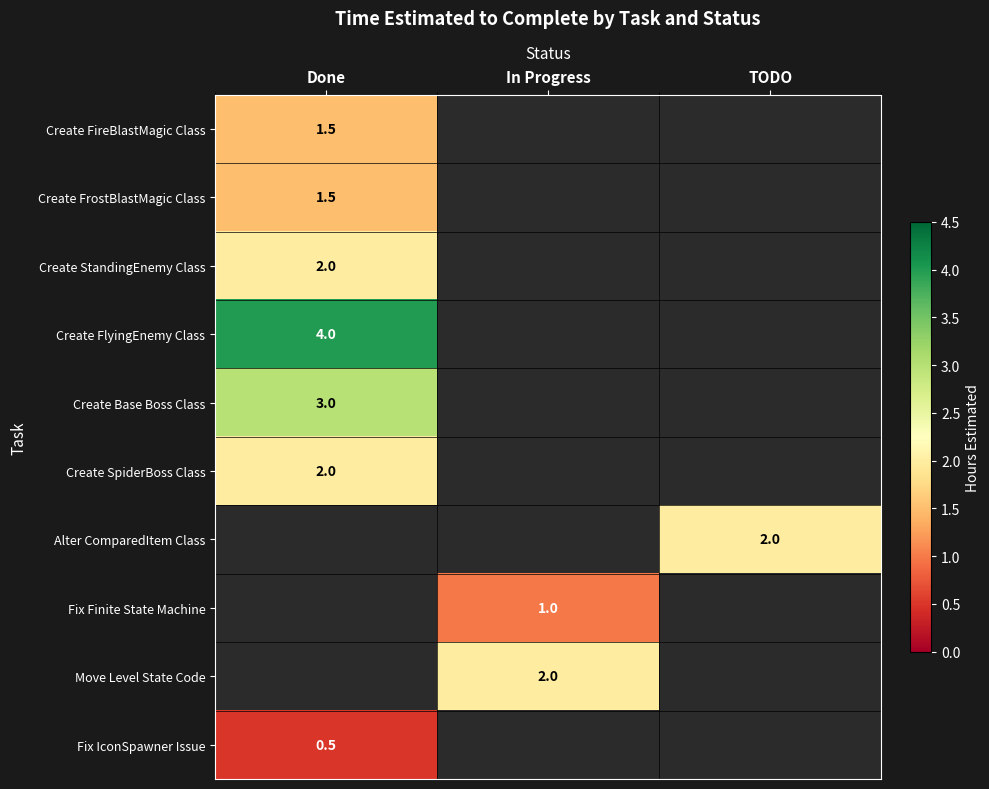

At how many categories does at least one series exceed 2?

1